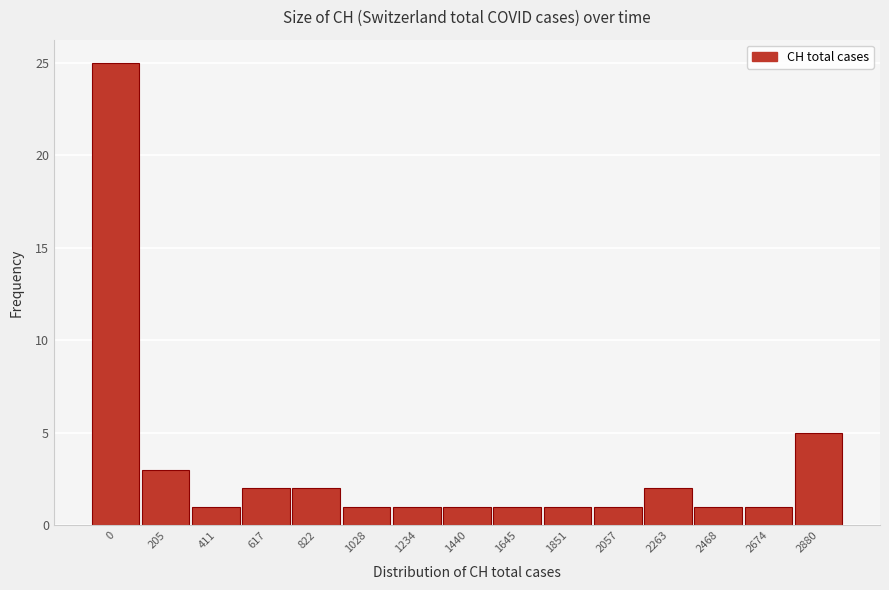

Reading right to left, extract all data points from this chart.

5	1	1	2	1	1	1	1	1	1	2	2	1	3	25